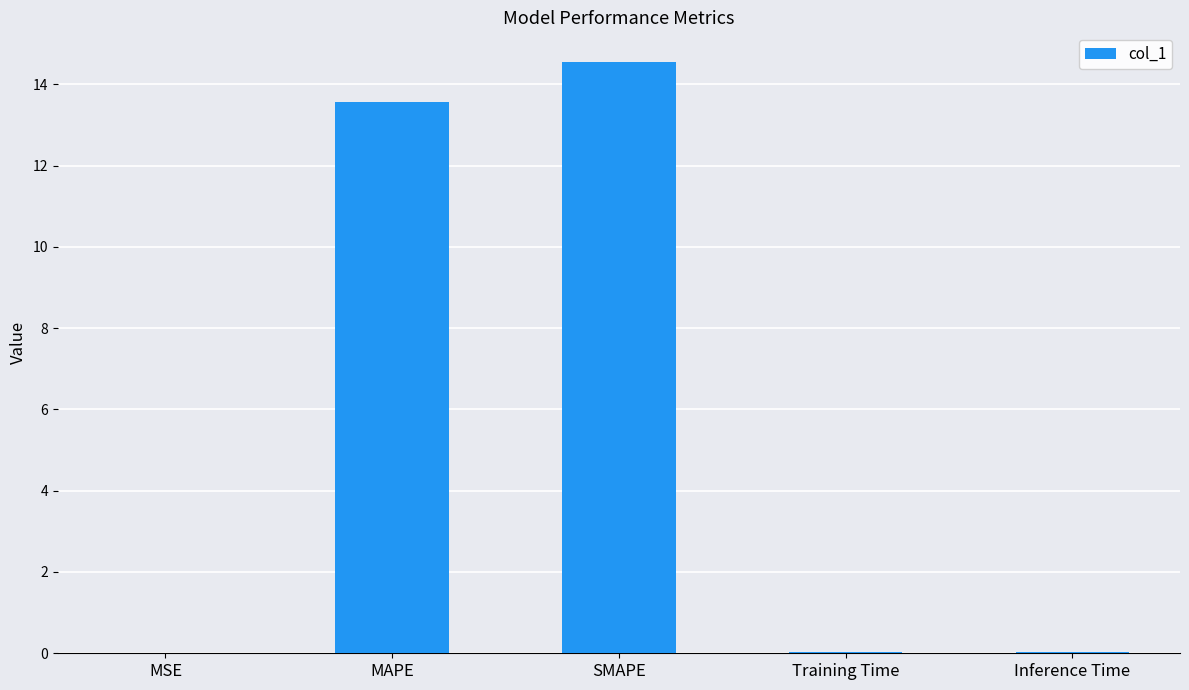

At which category does the chart reach its peak across all series?

SMAPE